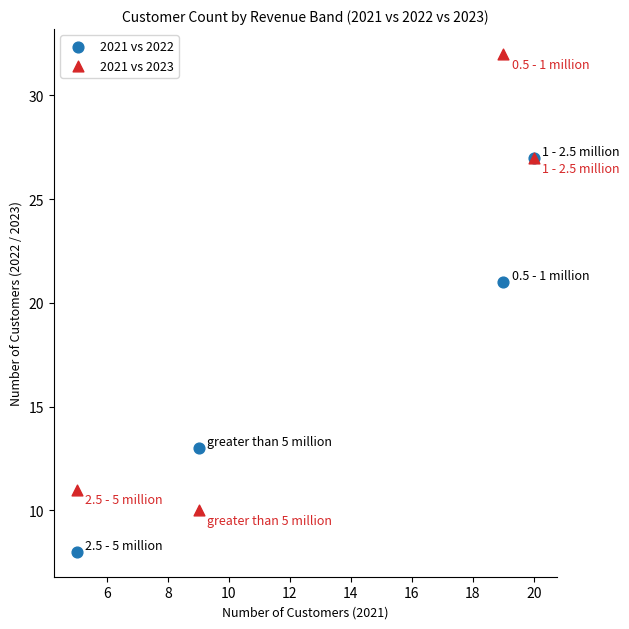

Which series reaches the maximum Y coordinate?

2021 vs 2023